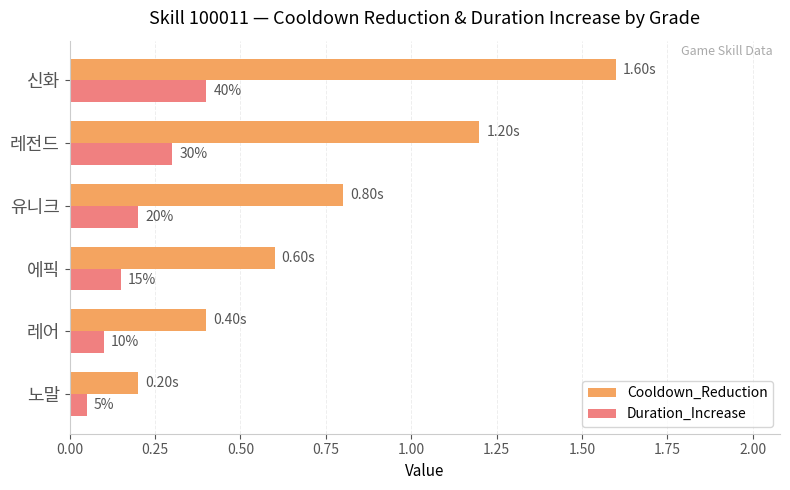

What position from the left is 0.25?

2